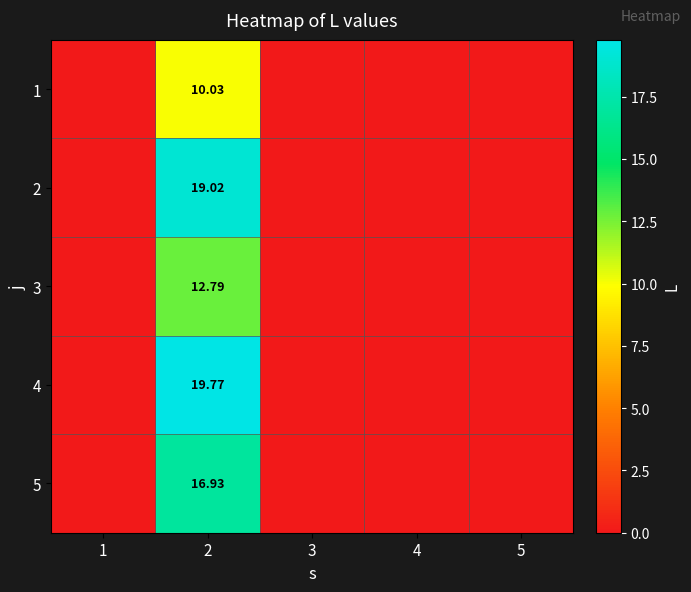

The value of 5 at 1 is -5.9. True or false?

False